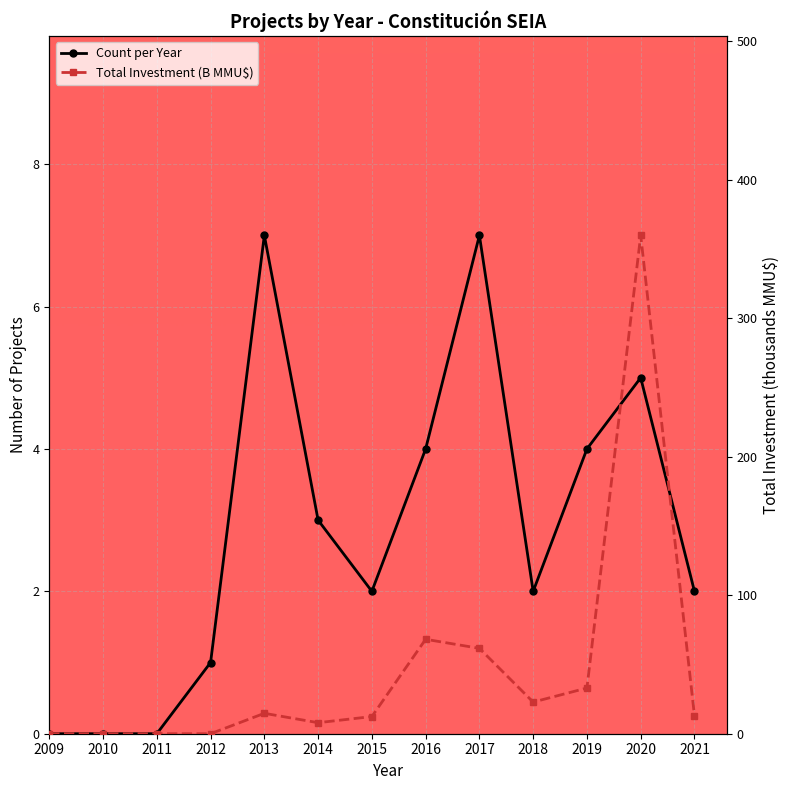

Reading right to left, what are all the values shown in this chart?

Count per Year: 2.0	5.0	4.0	2.0	7.0	4.0	2.0	3.0	7.0	1.0	0.0	0.0	0.0
Total Investment (B MMU$): 13.0	359.9	33.0	22.9	61.7	68.2	12.4	8.0	14.7	0.0	0.0	0.0	0.0